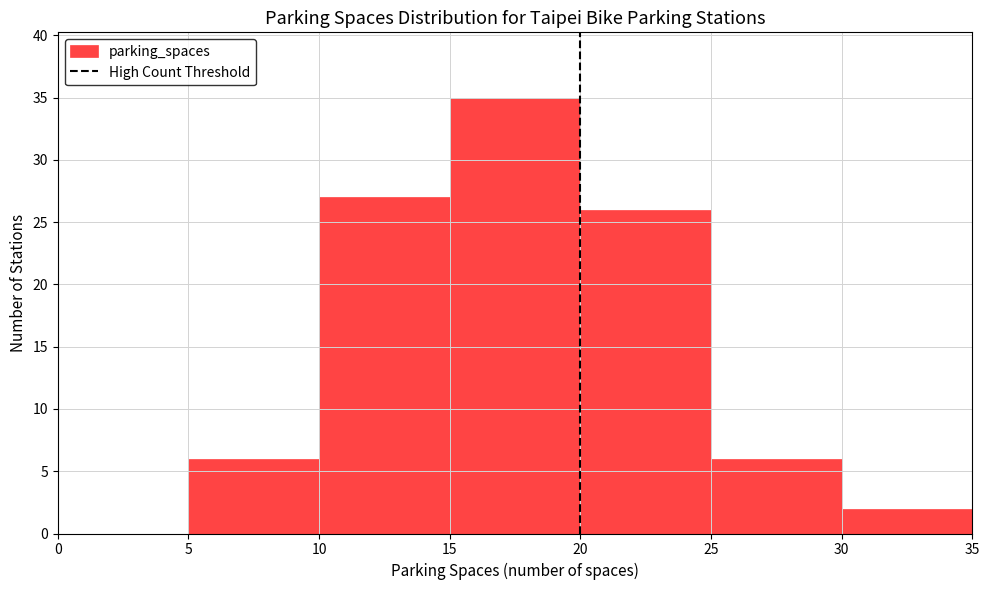

Reading left to right, transcribe this chart: for each bar, give the range it covers on the x-axis and its height. The values are not printed on the chart, so give them approximately, as read against the axis.

0 to 5: 0
5 to 10: 6
10 to 15: 27
15 to 20: 35
20 to 25: 26
25 to 30: 6
30 to 35: 2